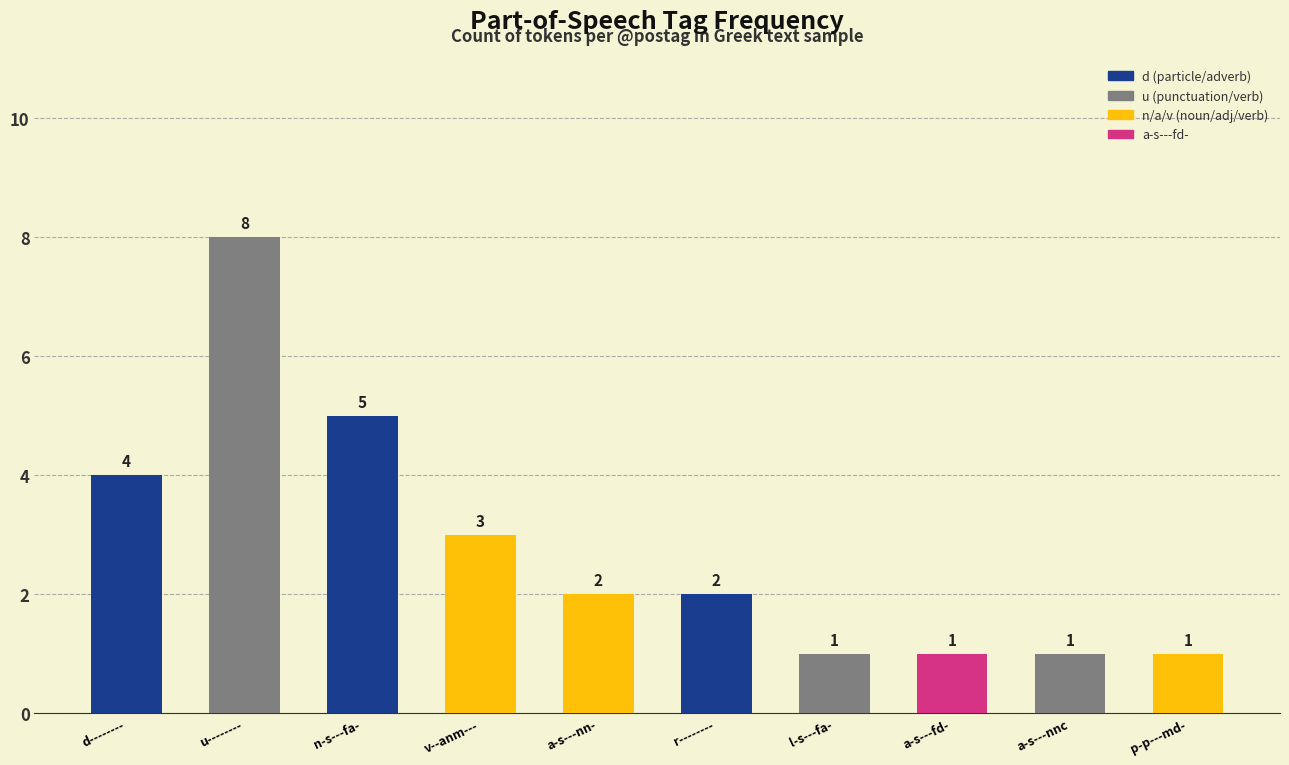

What is the smallest value displayed?

1